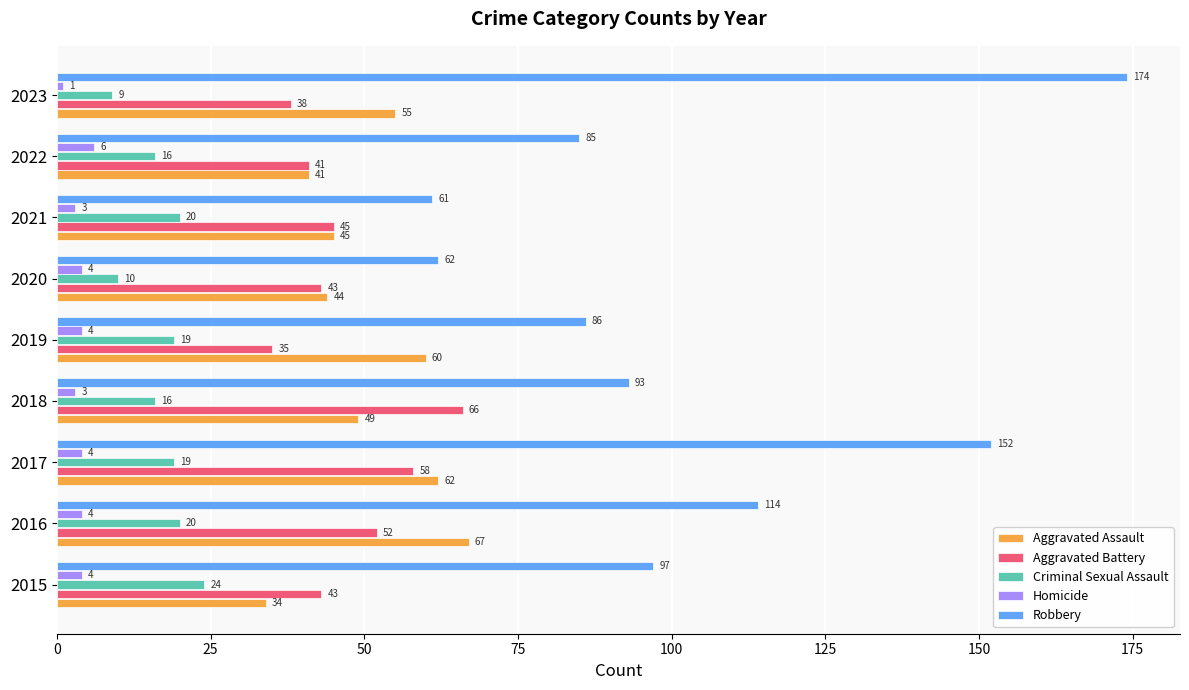

Which category has the highest value across all series?

2023